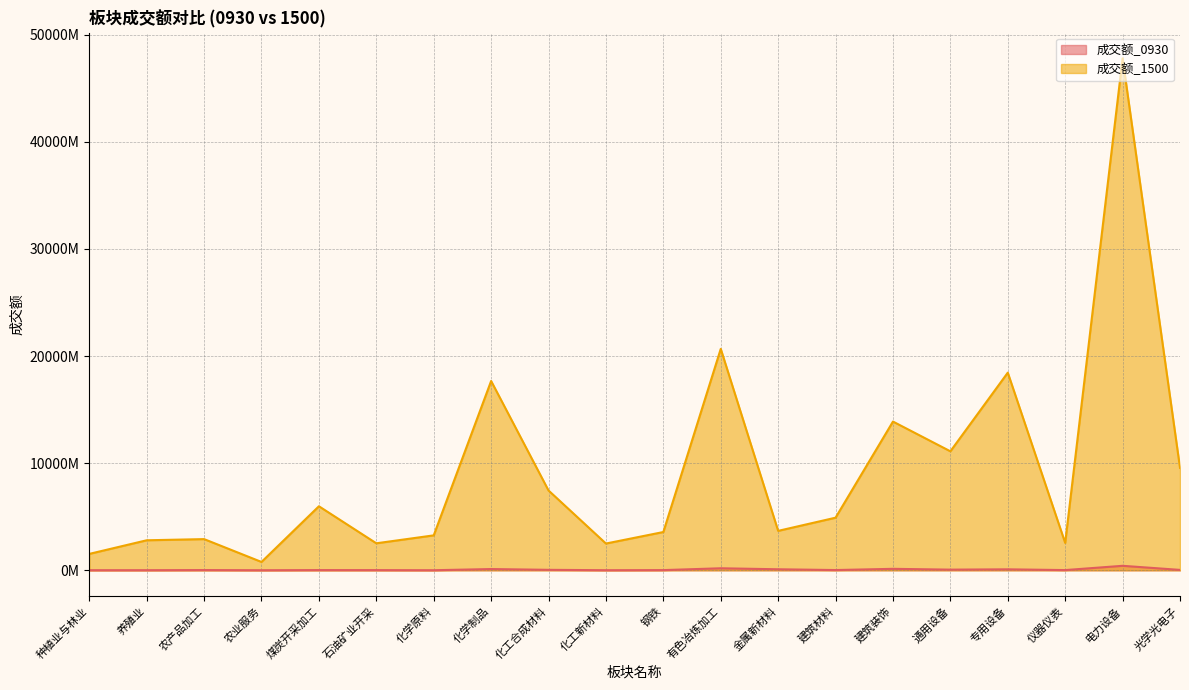

What position from the left is 石油矿业开采?

6